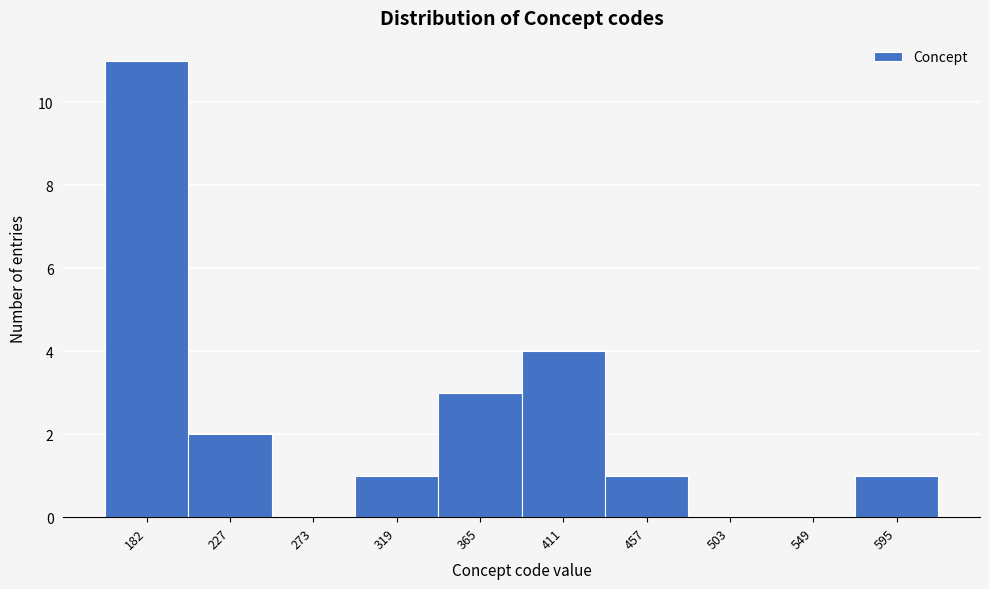

Reading left to right, transcribe all the data shown in this chart.

182=11	227=2	273=0	319=1	365=3	411=4	457=1	503=0	549=0	595=1